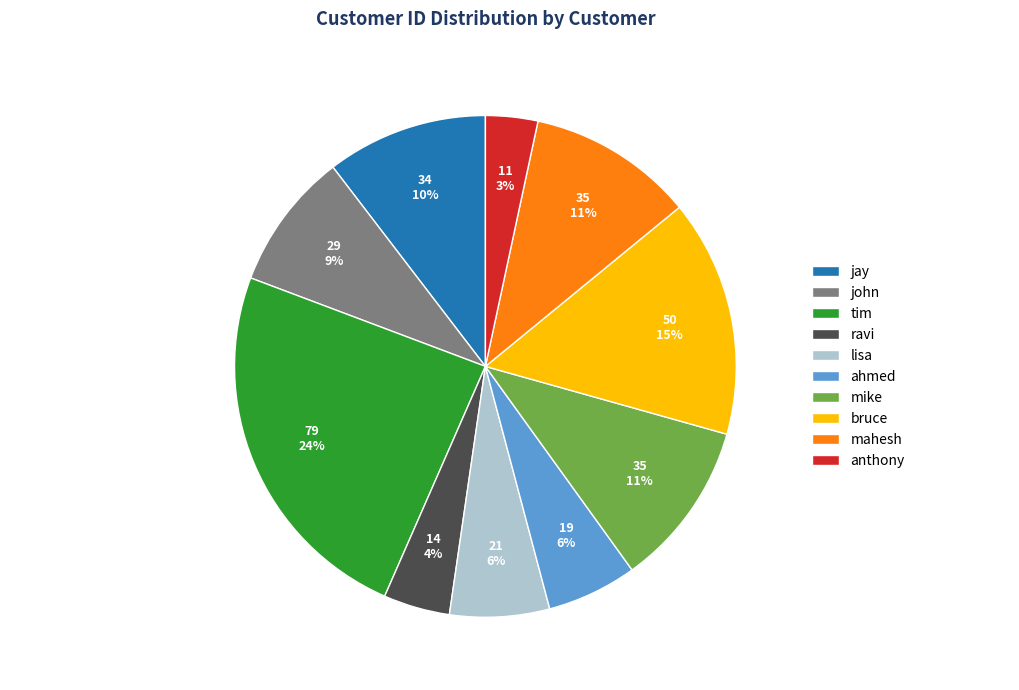

True or false: jay accounts for 23% of the total.

False